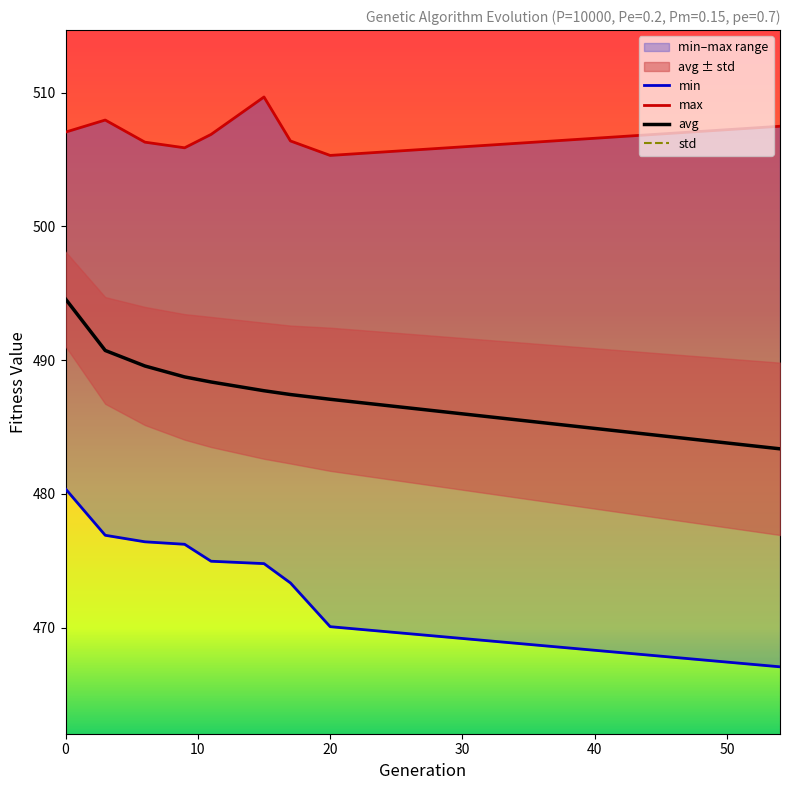

Between 3 and 9, which series saw the biggest shift?

max